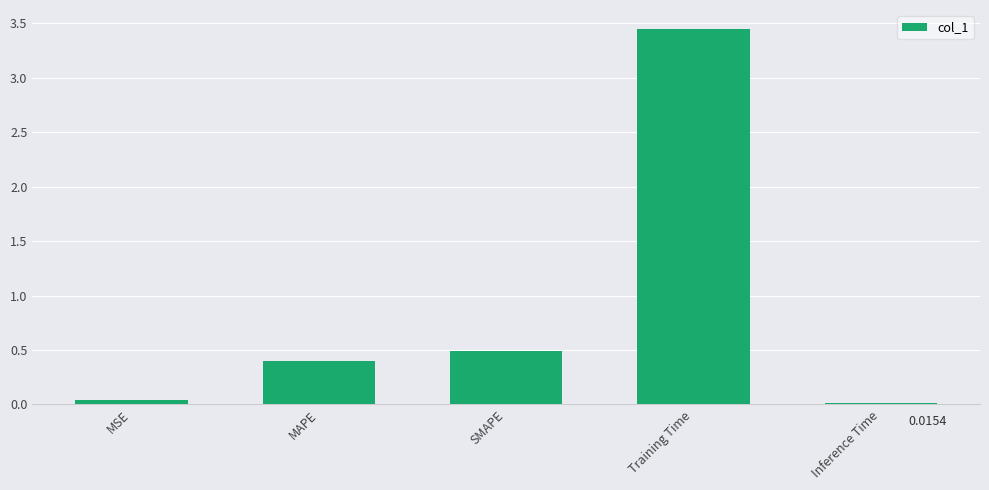

What position from the left is Training Time?

4